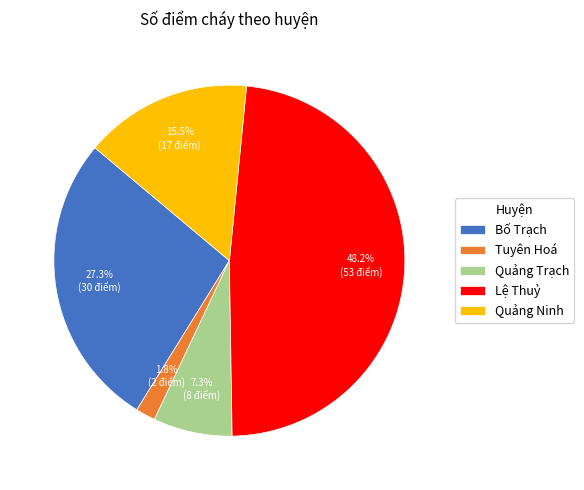

Count the number of slices in the pie.

5